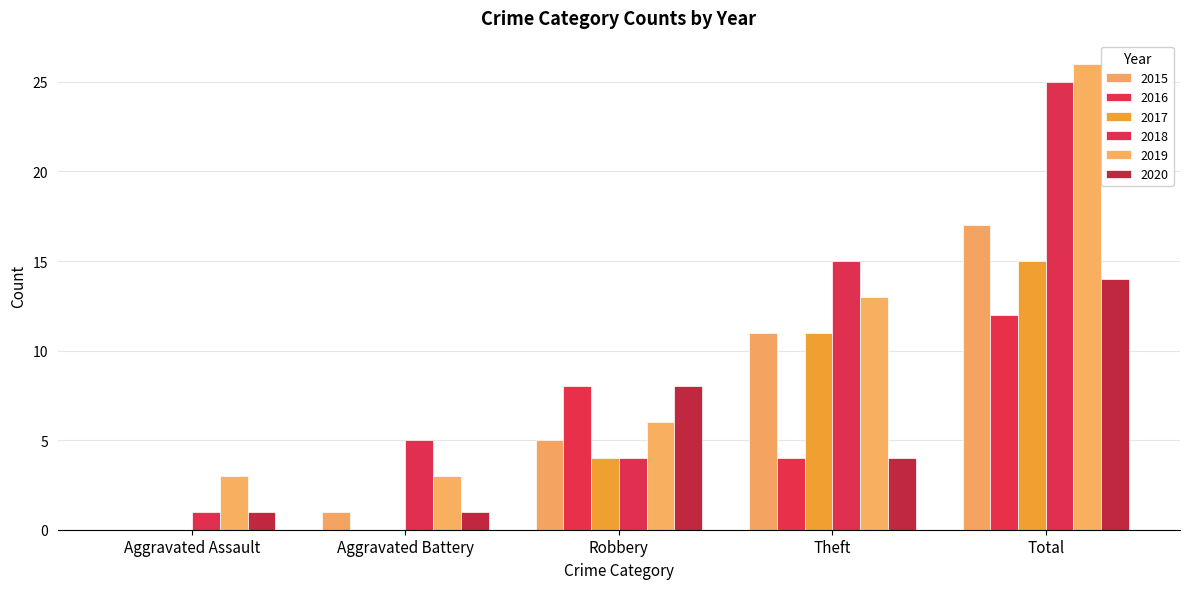

At which label does 2015 first exceed 5?

Theft